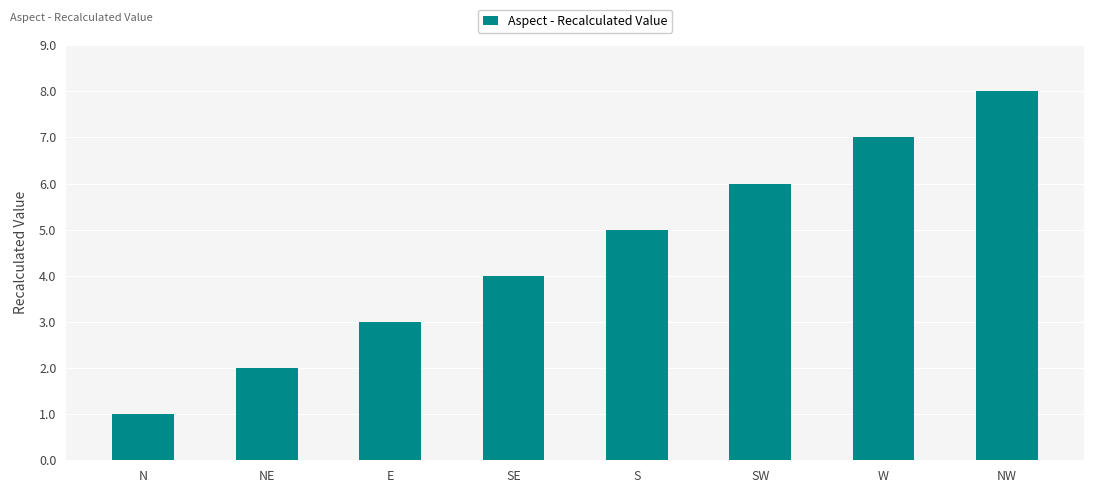

Reading right to left, what are all the values shown in this chart?

NW=8	W=7	SW=6	S=5	SE=4	E=3	NE=2	N=1